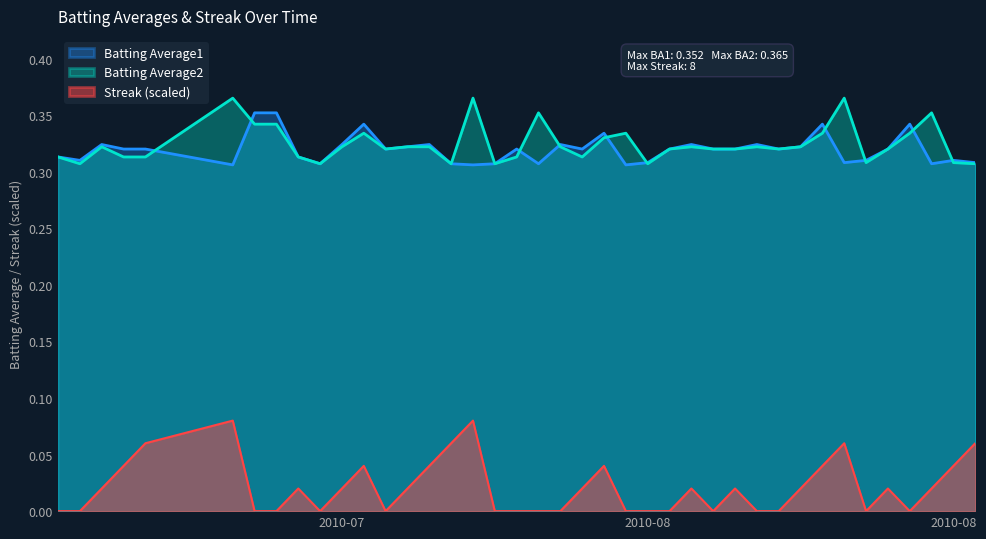

At which category does Batting Average1 reach its first local valley?

2010-07-08